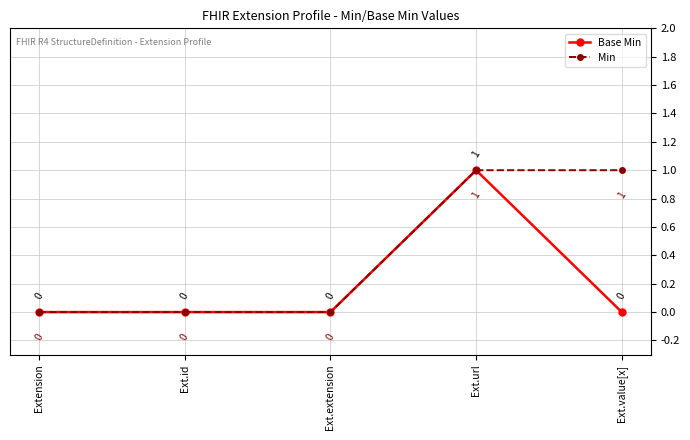

At which category is the sum across all series the highest?

Ext.url